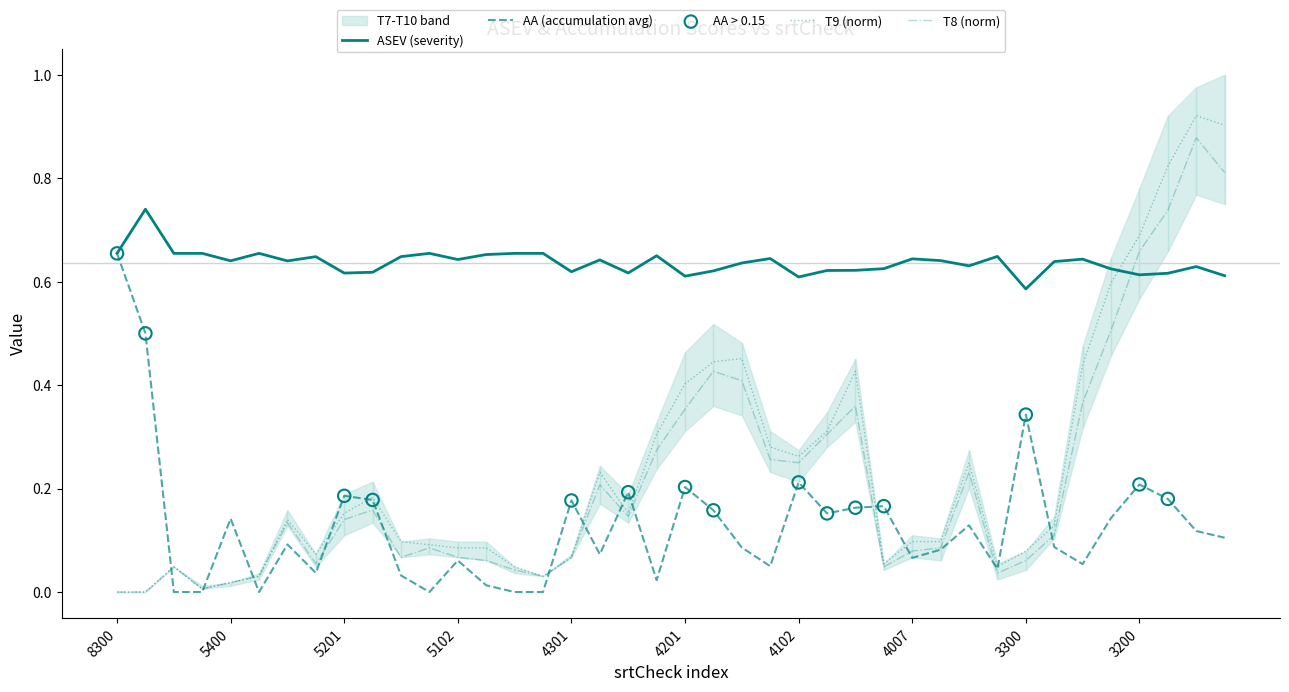

What is the total value across all series at 3300?

1.1